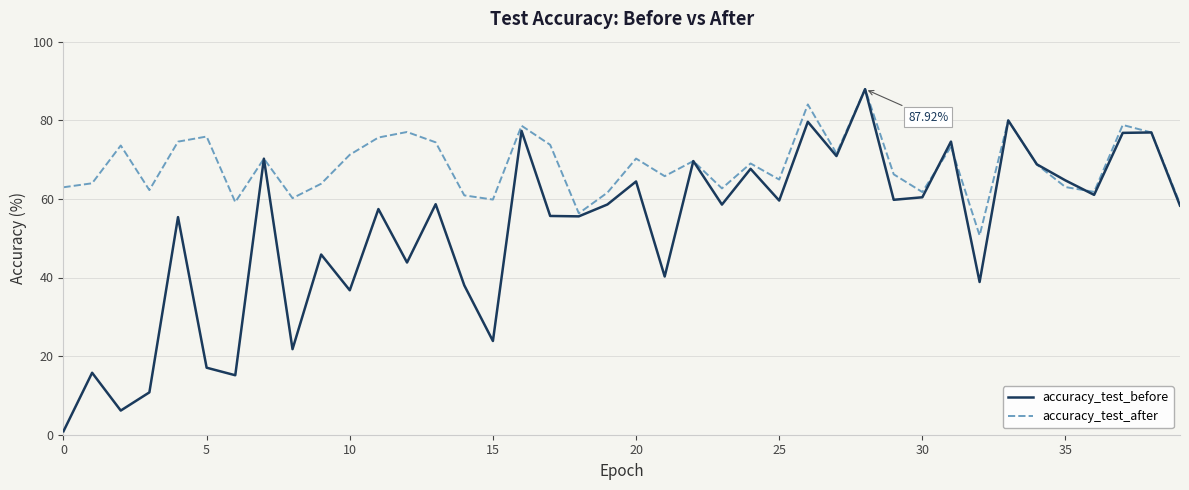

Which series has the largest total across all categories?

accuracy_test_after